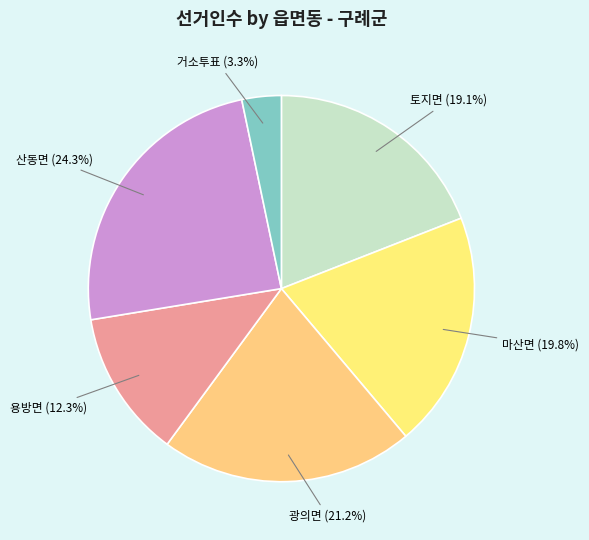

What portion of the pie excludes 광의면?

78.8%